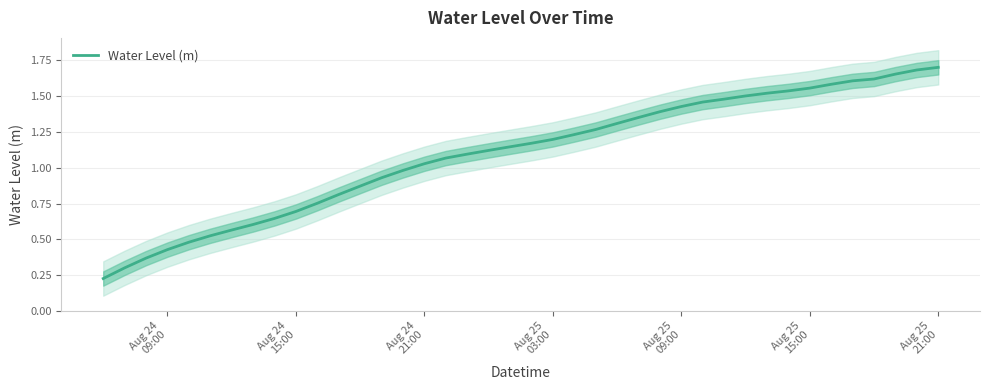

At which label is the value closest to 0?

Aug 24
09:00